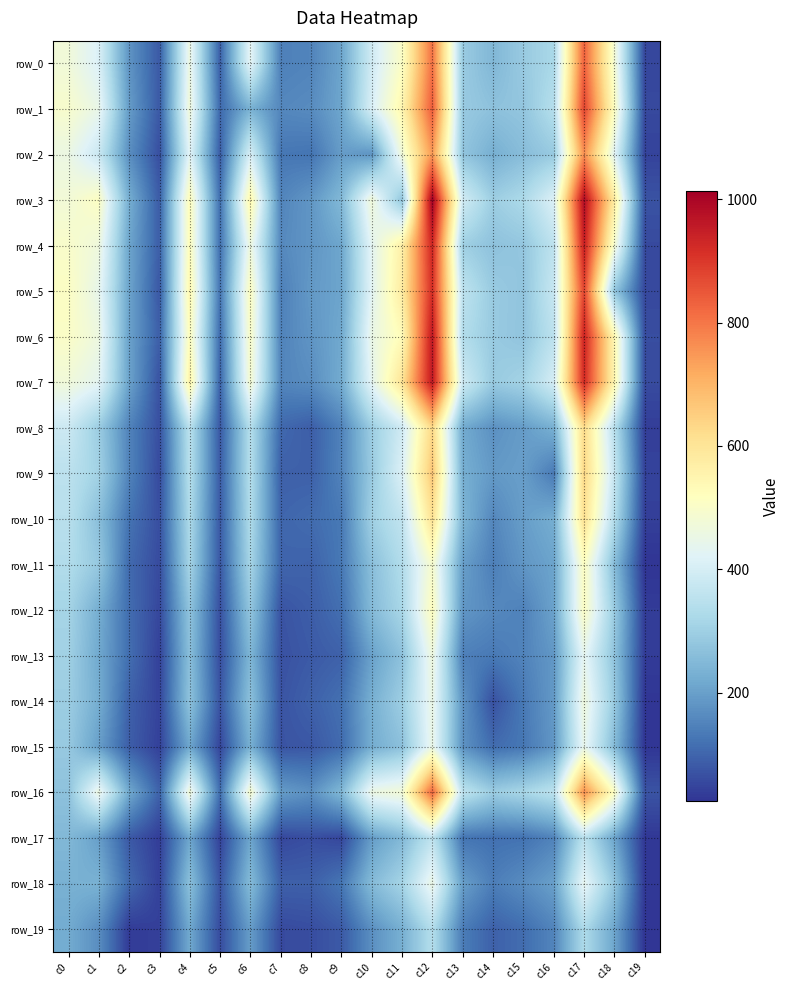

Rank the series by their maximum value, from lowest to highest.

row_19, row_17, row_15, row_18, row_13, row_14, row_11, row_12, row_10, row_8, row_9, row_2, row_16, row_0, row_1, row_5, row_4, row_7, row_6, row_3